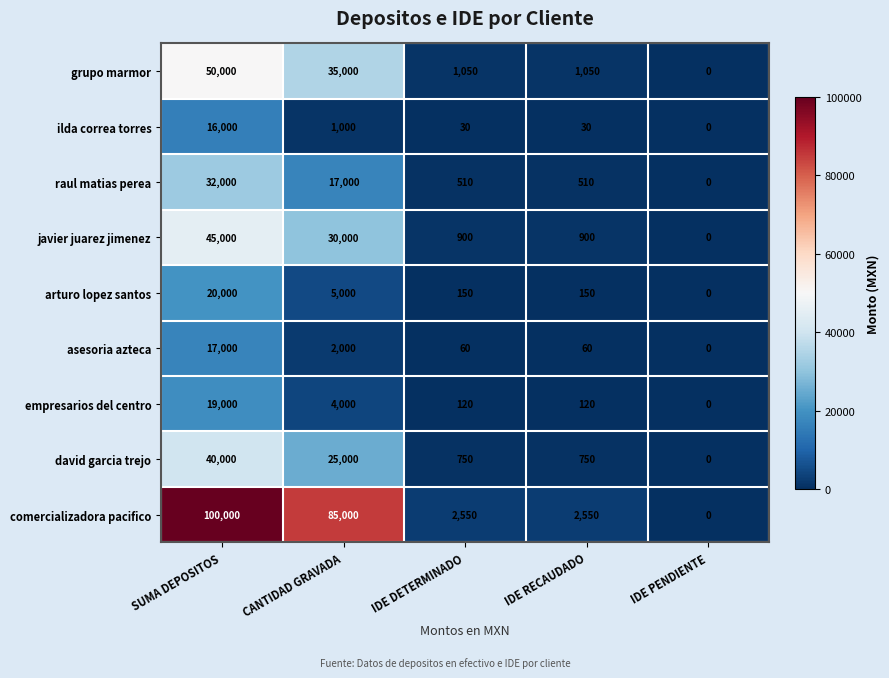

What is the difference between the maximum and minimum values in the asesoria azteca series?

17000